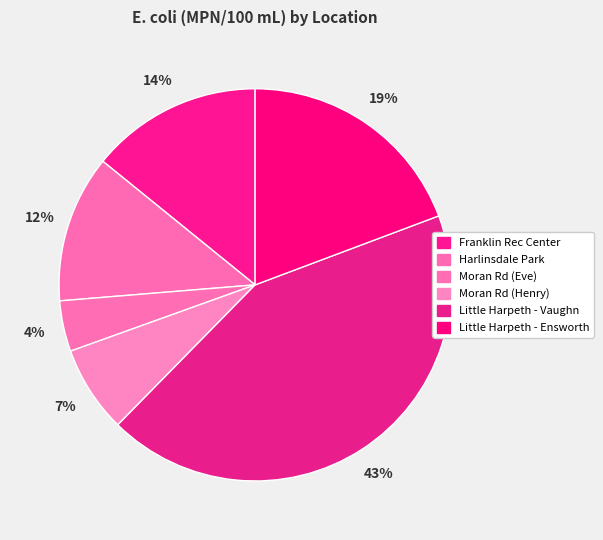

How many slices are in this pie chart?

6